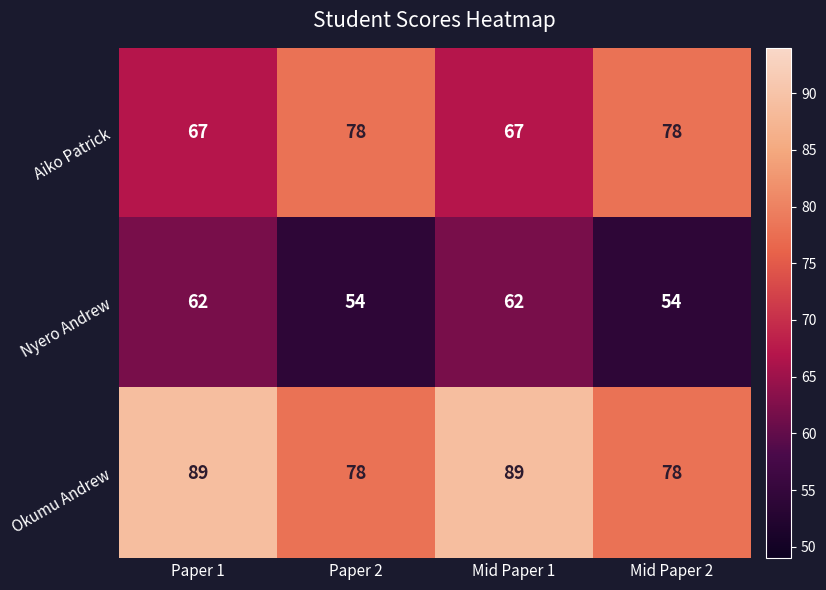

Rank the series at Paper 1 from lowest to highest value.

Nyero Andrew, Aiko Patrick, Okumu Andrew